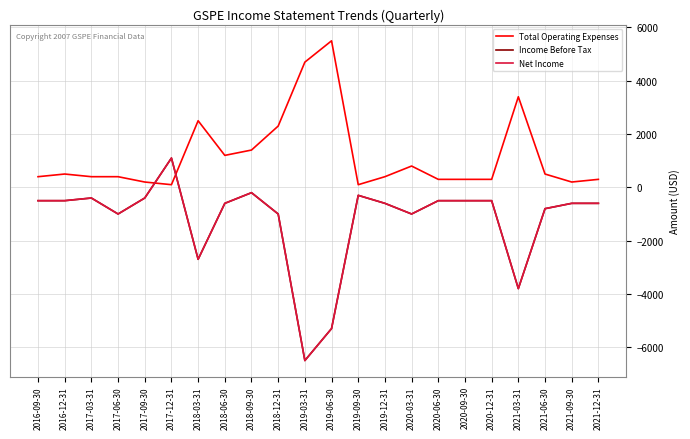

Which series has the largest range (max minus min)?

Income Before Tax